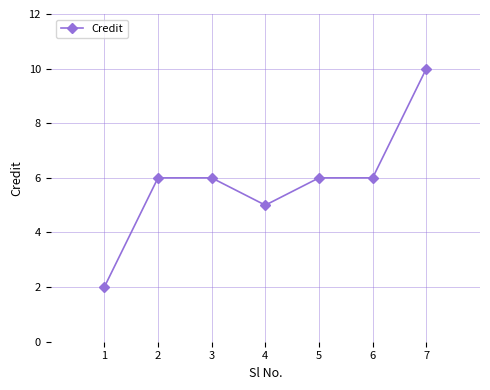

The chart shows a value of 15 at 7. True or false?

False